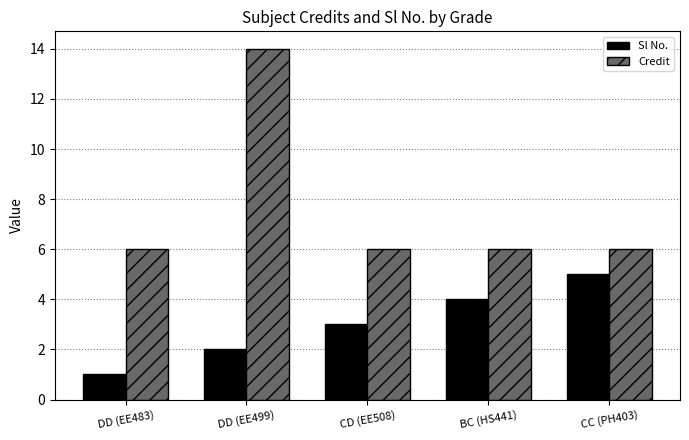

True or false: Sl No. has a value of 3 at CD (EE508).

True